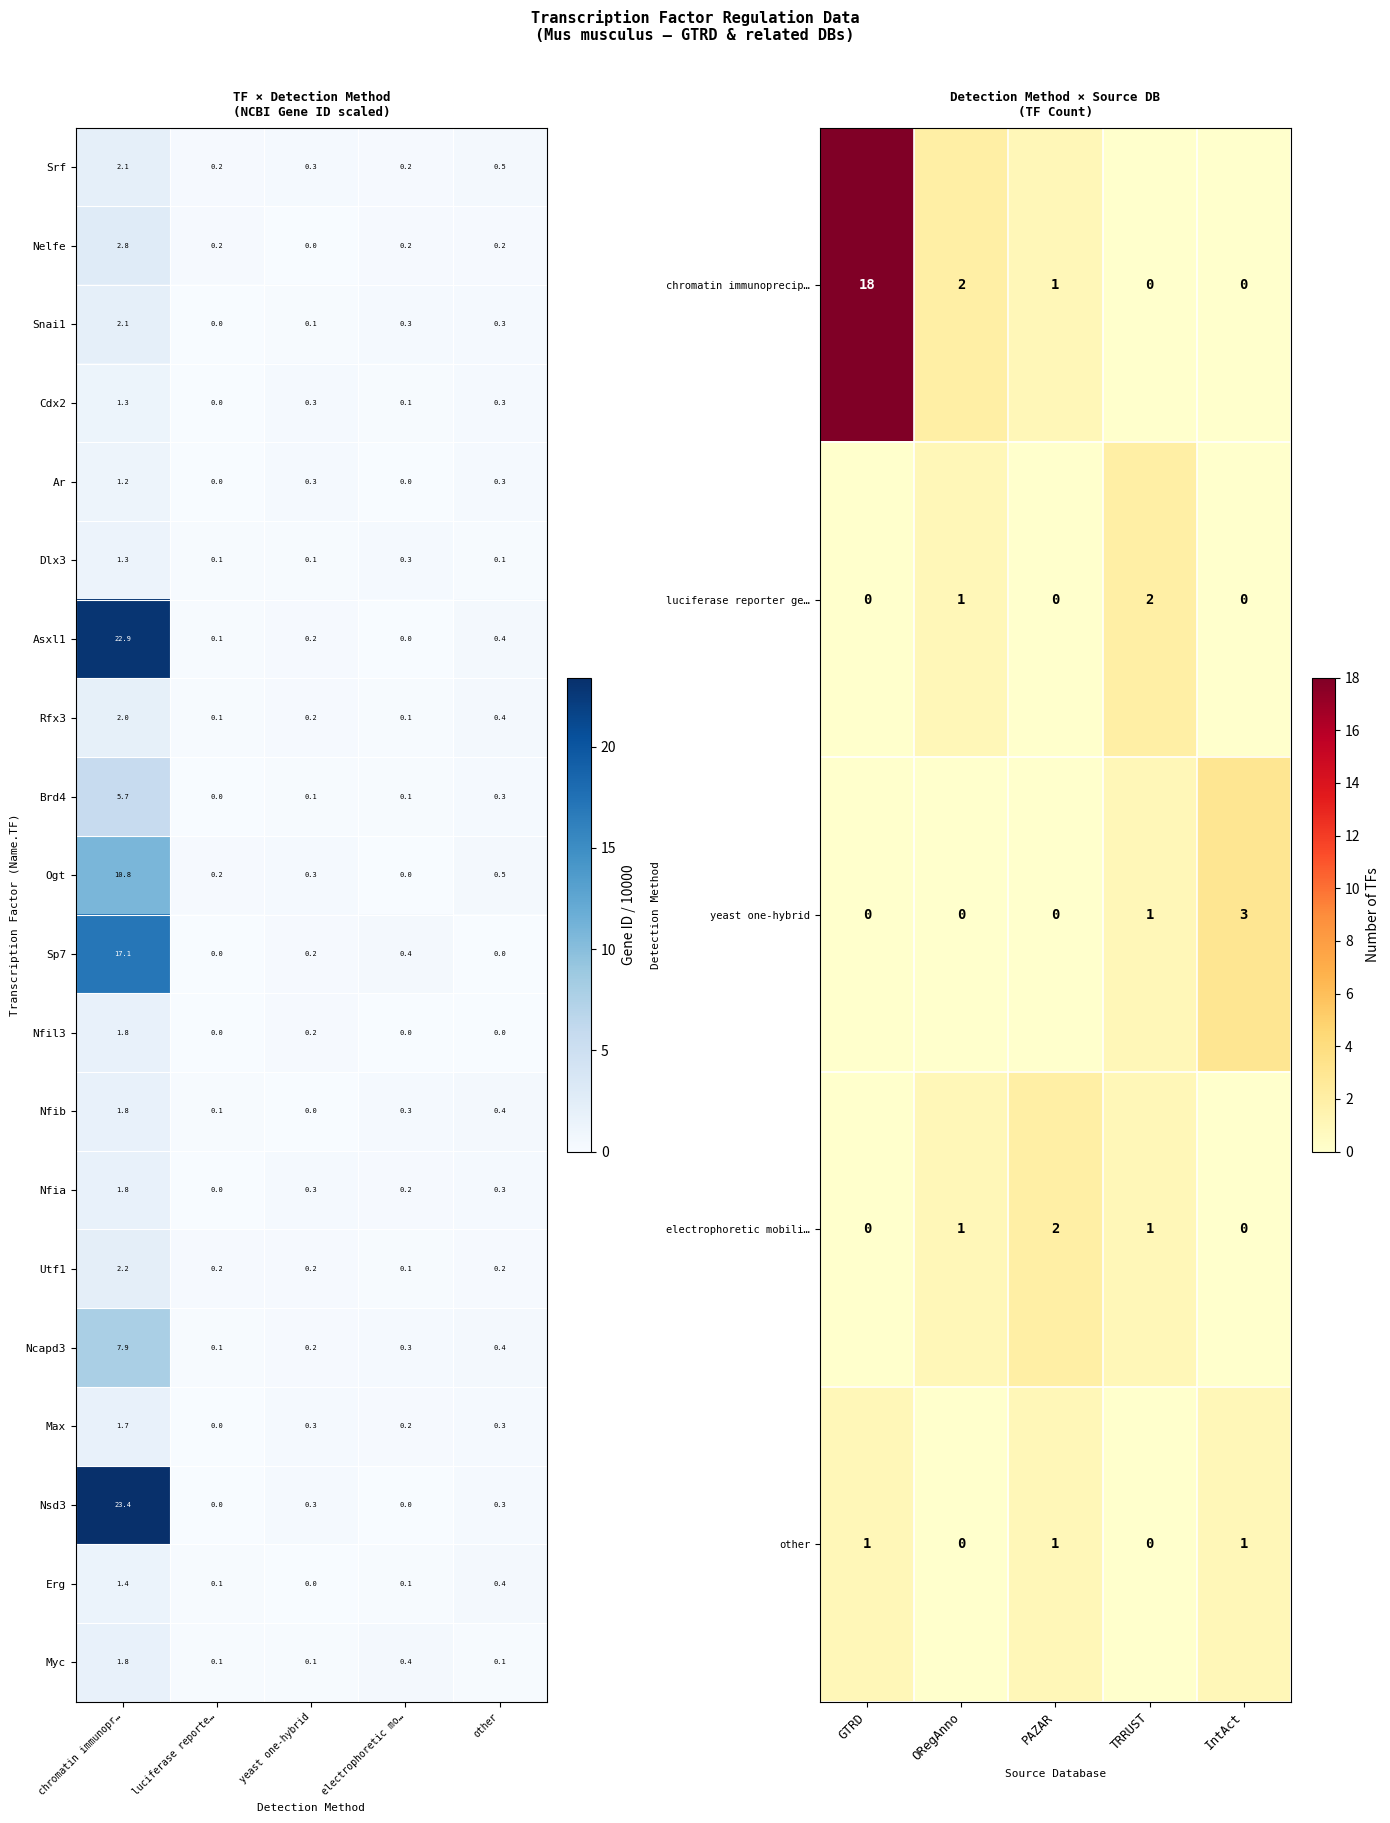

How many series are shown in this chart?

20